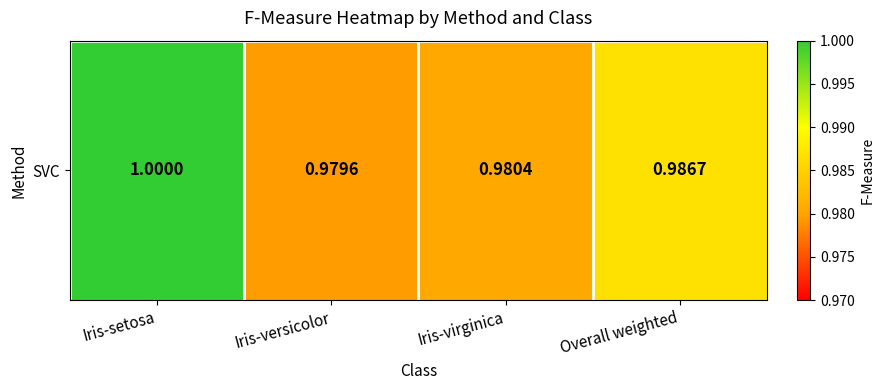

Is it true that the value at Iris-versicolor is 0.6?

False